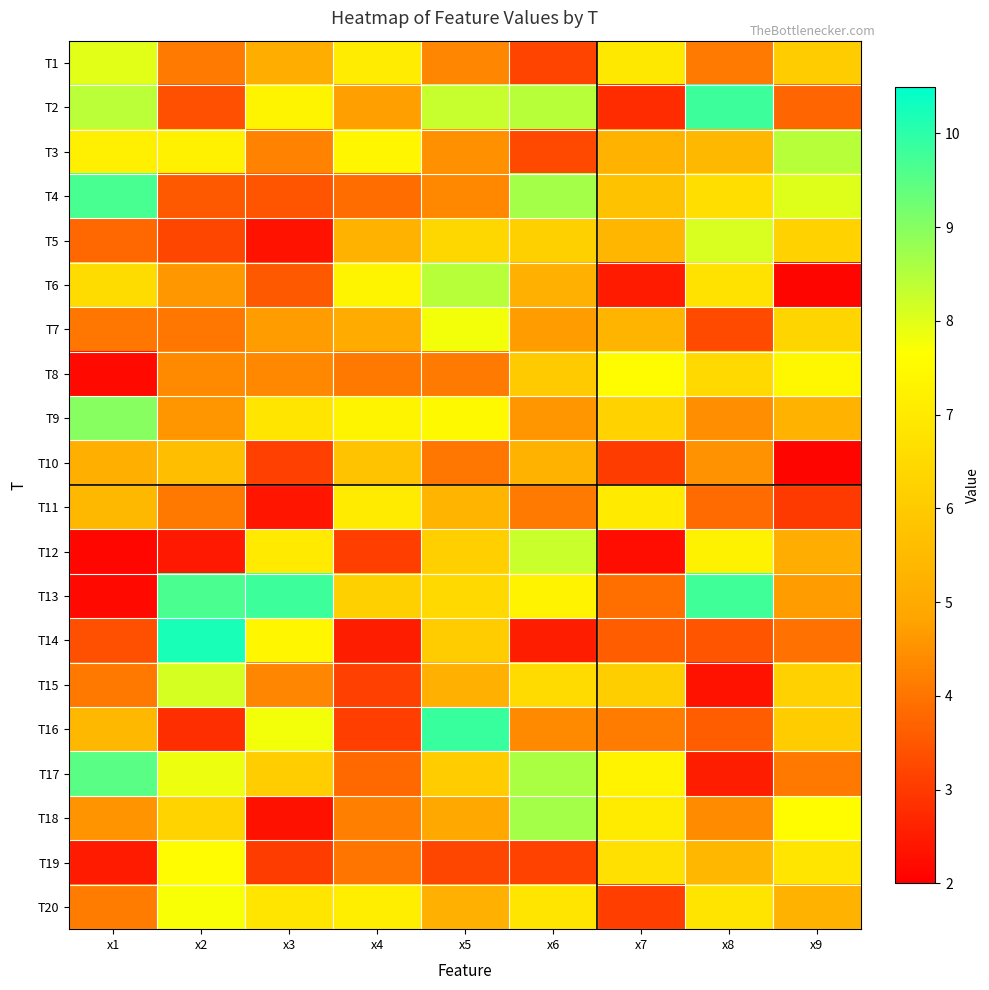

Which has a higher value, x1 or x6?

x1